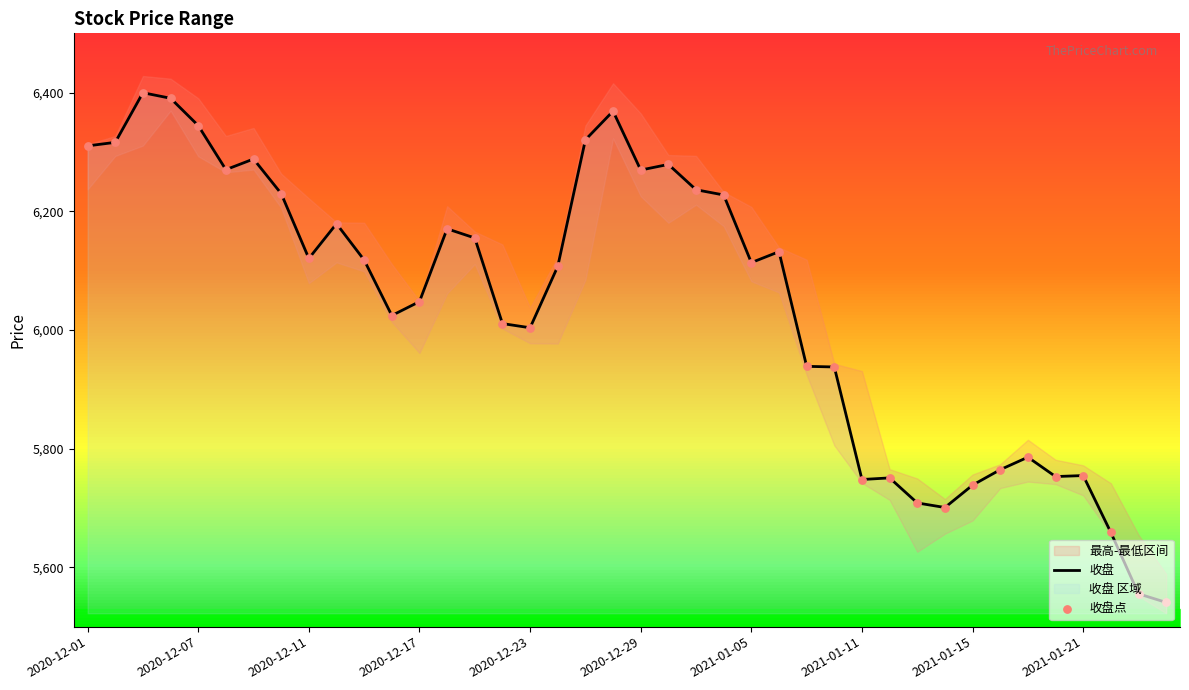

Which series has the widest spread of Y values?

收盘